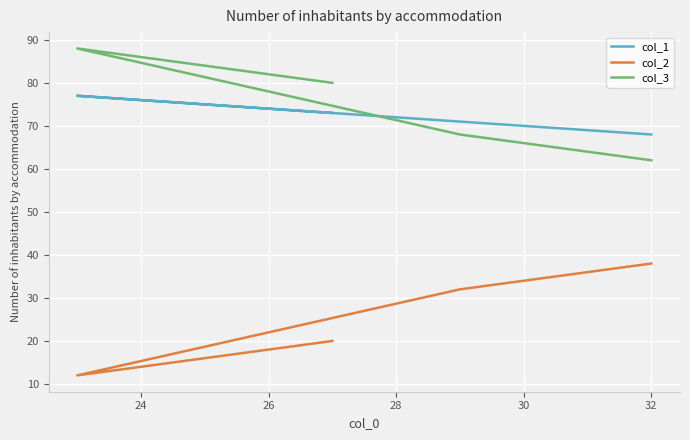

Is the value of col_2 at 22 greater than the value of col_3 at 28?

No